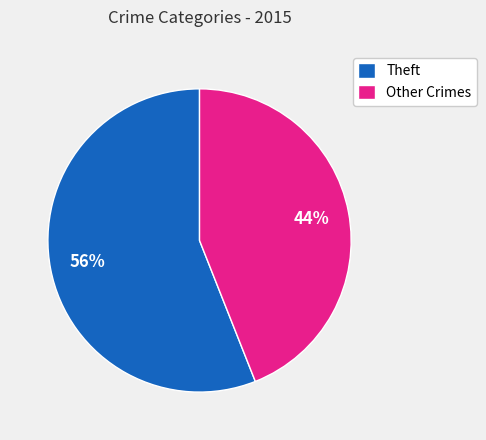

What is the largest slice in the pie chart?

Theft